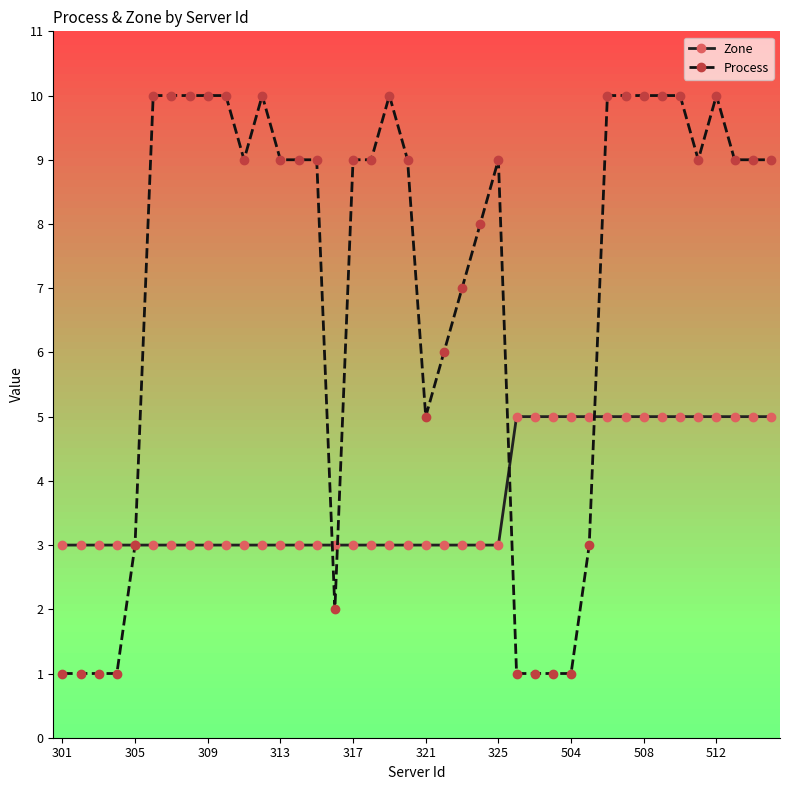

List the series in order of their peak value, highest first.

Process, Zone